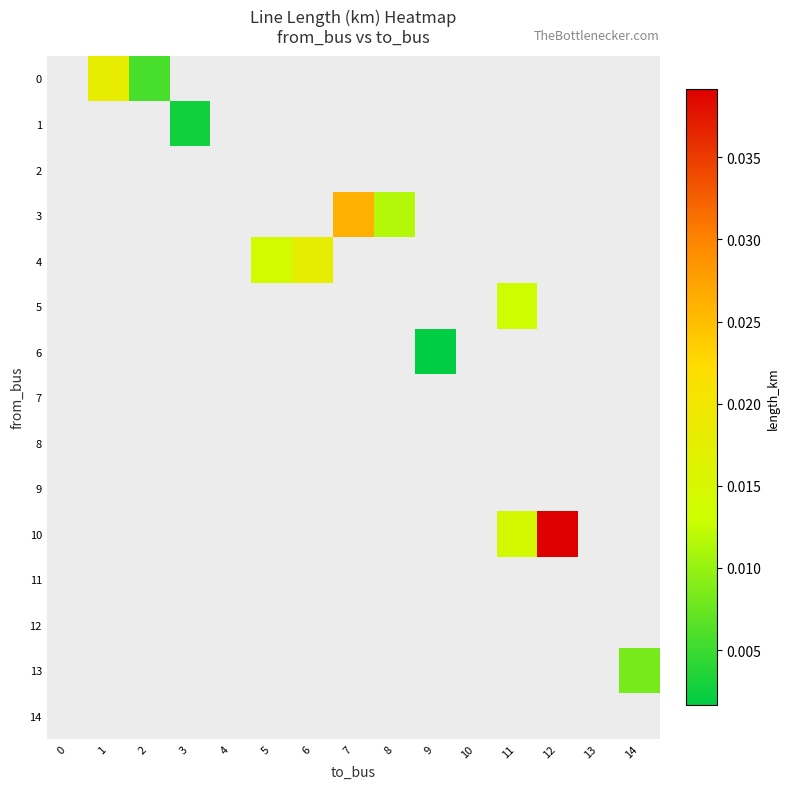

Which label corresponds to the largest value in the chart?

12